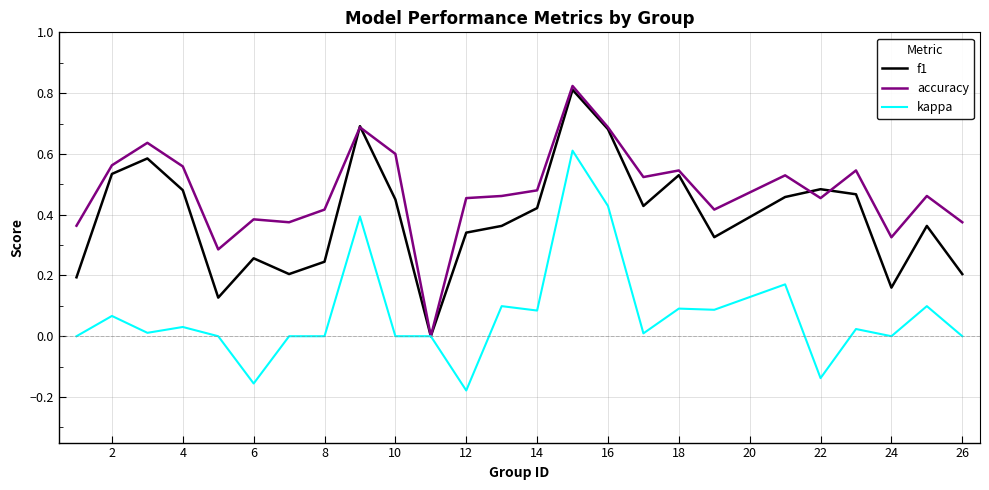

Which series has the largest total across all categories?

accuracy